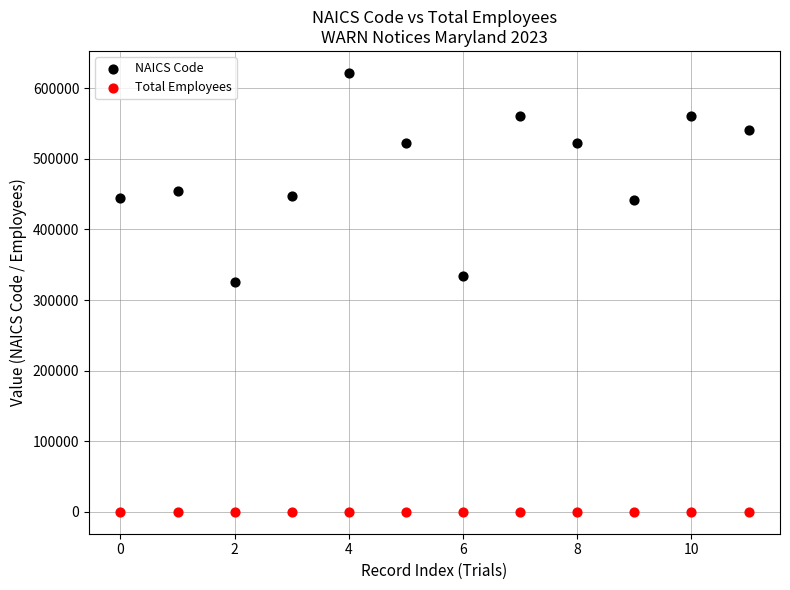

Which series reaches the maximum Y coordinate?

NAICS Code